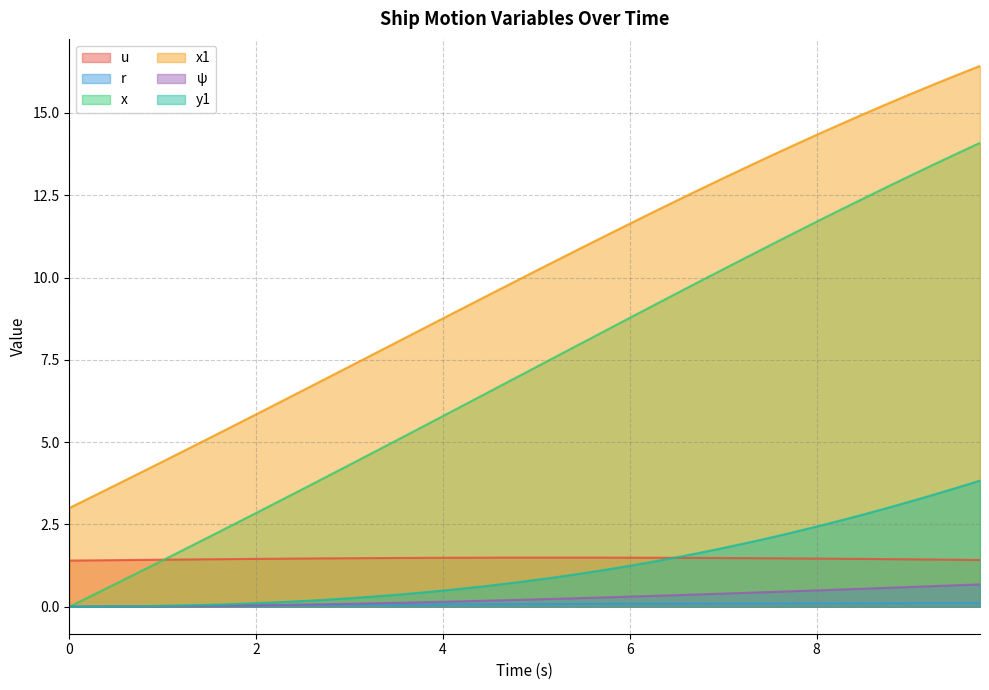

Where is y1 nearest to the value 1?

5.5